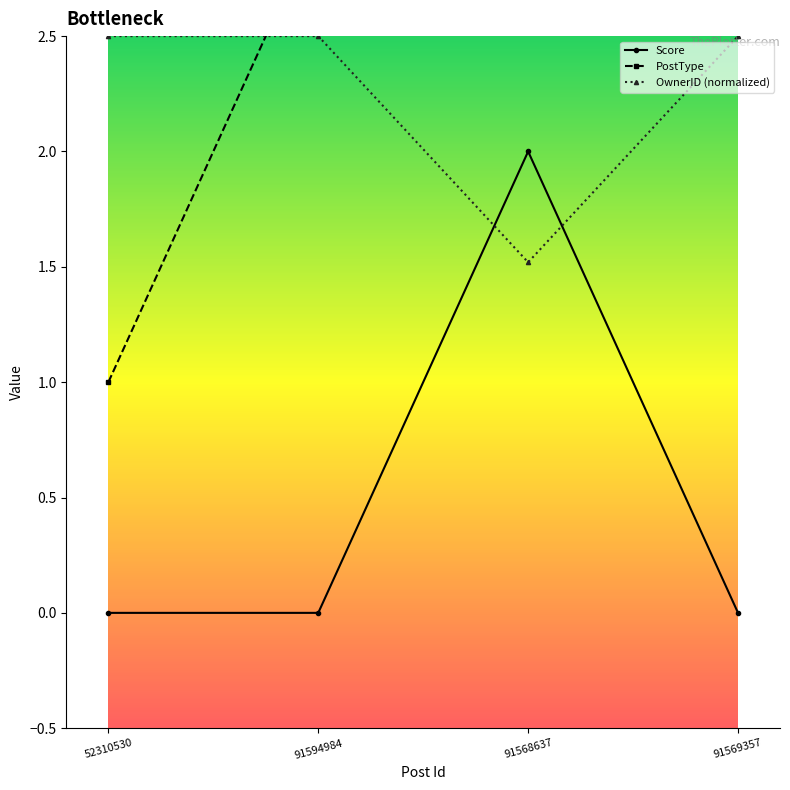

Reading left to right, extract all data points from this chart.

Score: 0.0	0.0	2.0	0.0
PostType: 1.0	3.0	3.0	3.0
OwnerID (normalized): 2.5	2.5	1.5	2.5